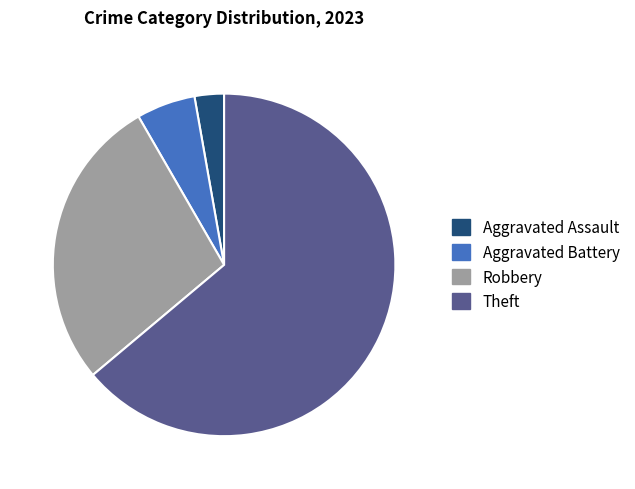

What is the ratio of the value at Theft to the value at Aggravated Assault?

23.0